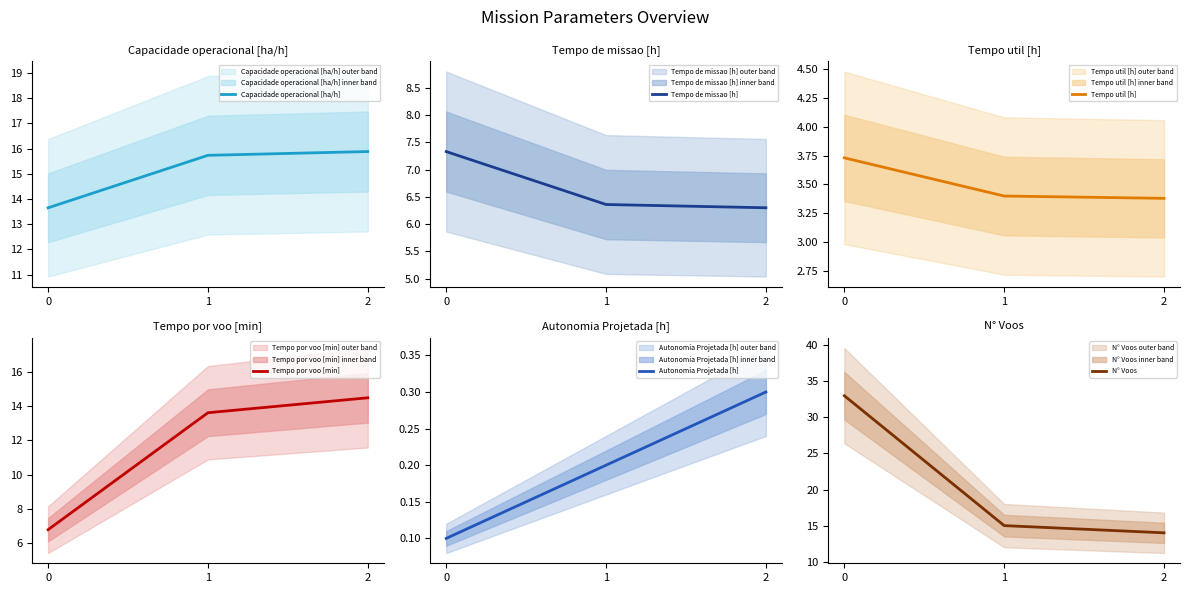

Where does the Capacidade operacional [ha/h] series first go above 15?

1